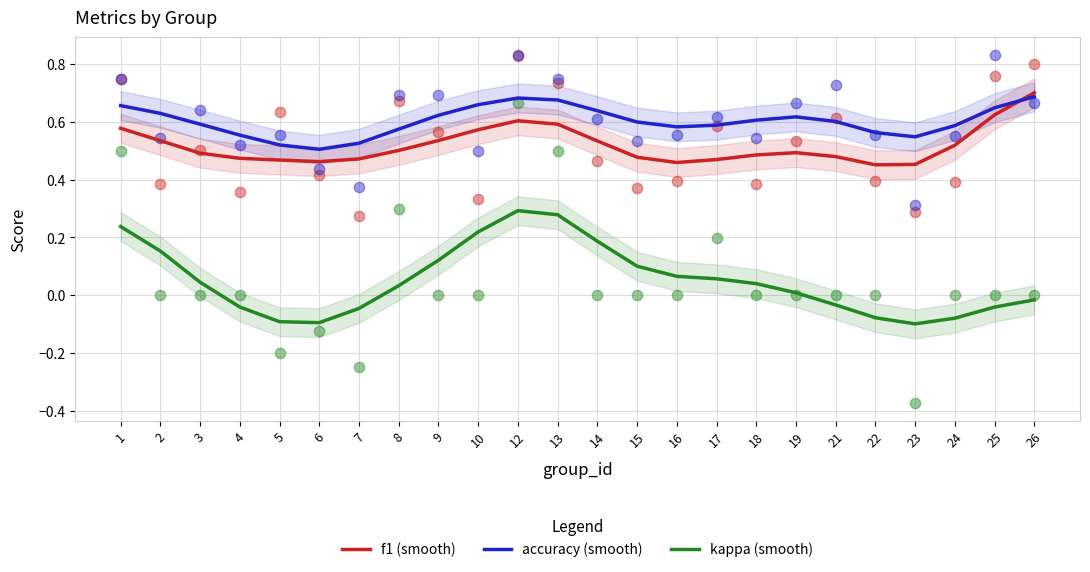

At which category is the sum across all series the highest?

12